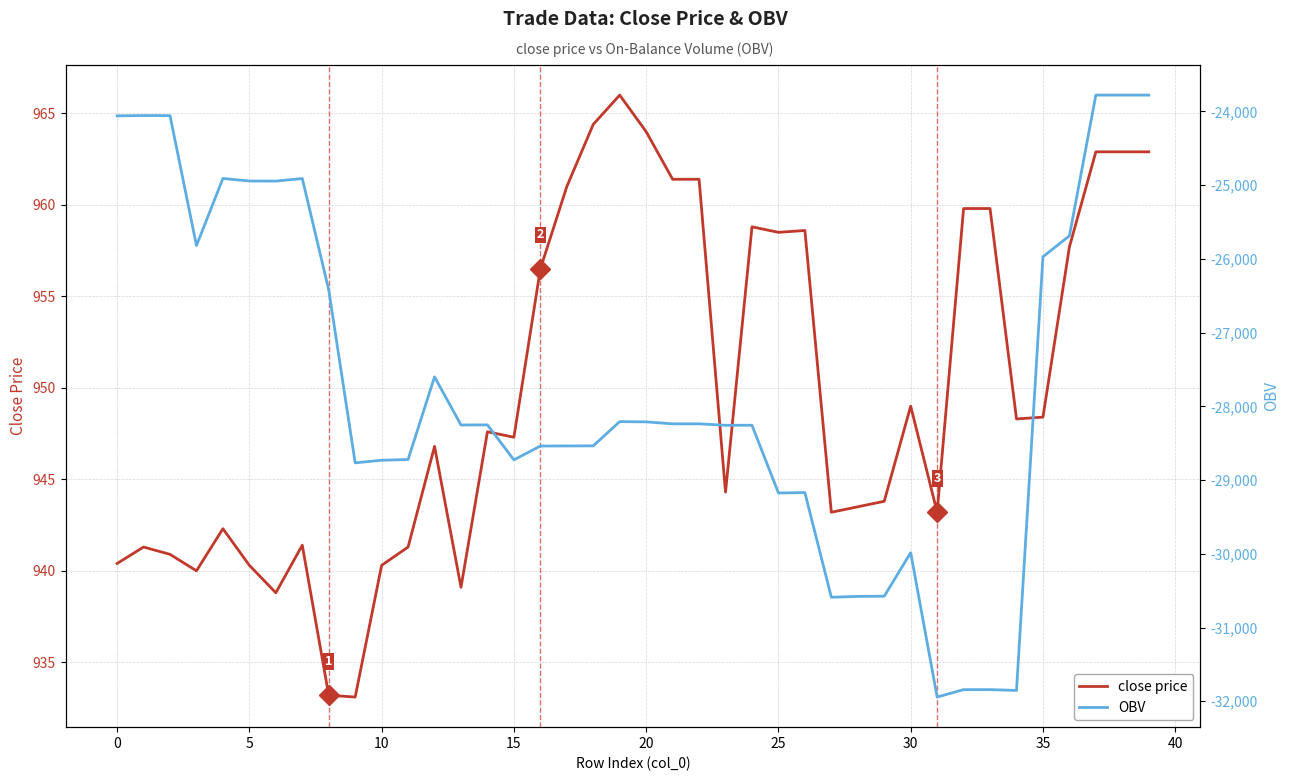

At which label is OBV closest to -27860?

12